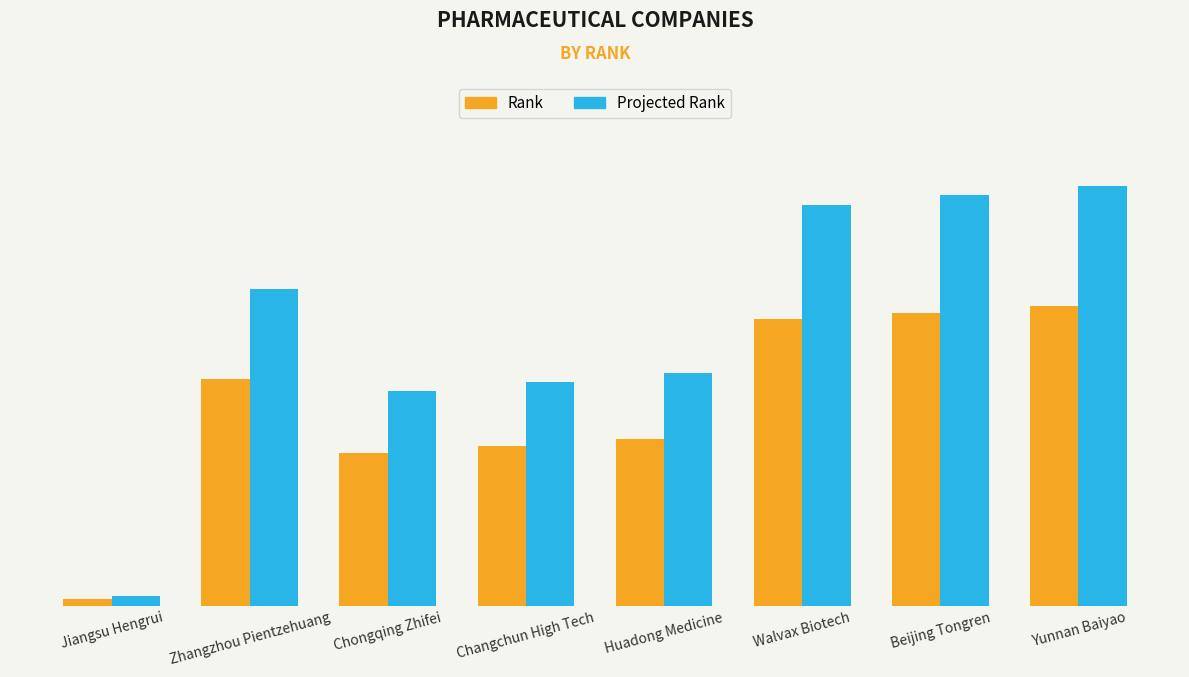

Where is Rank nearest to the value 23?

Chongqing Zhifei